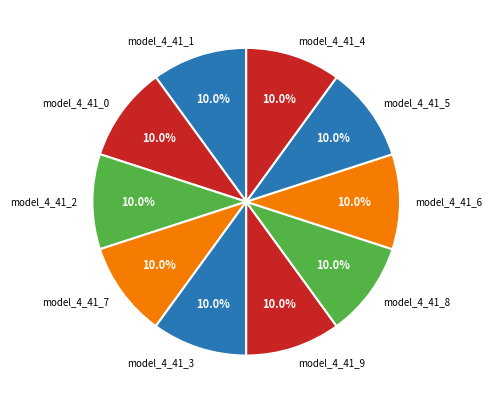

The model_4_41_2 slice represents 17% of the pie. True or false?

False